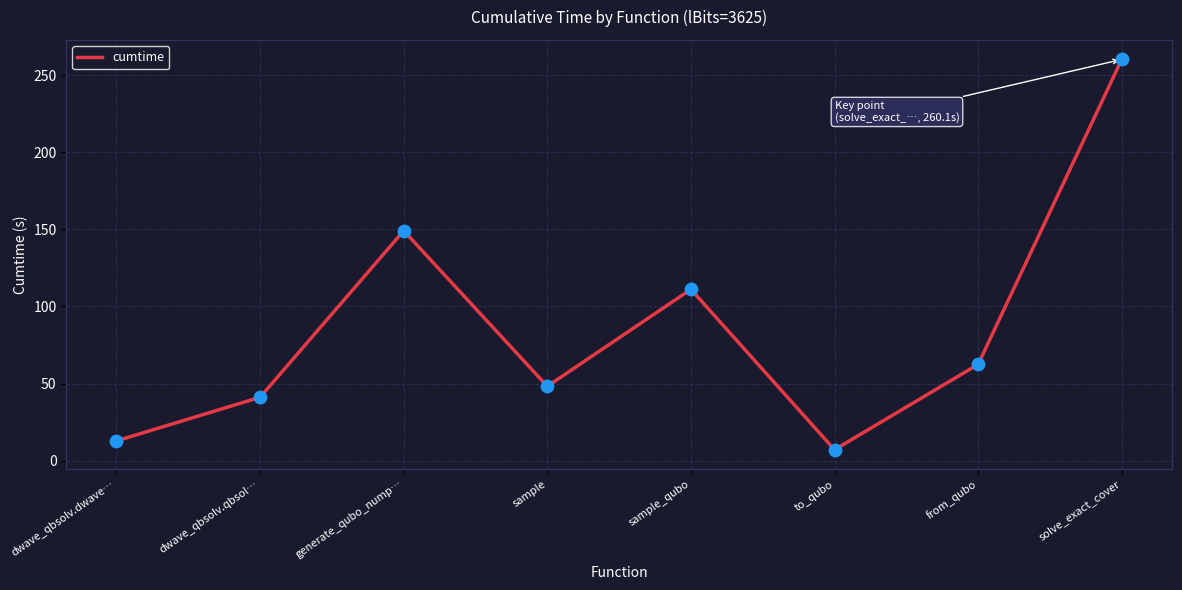

Approximately how many times larger is the value at sample compared to sample_qubo?

0.4